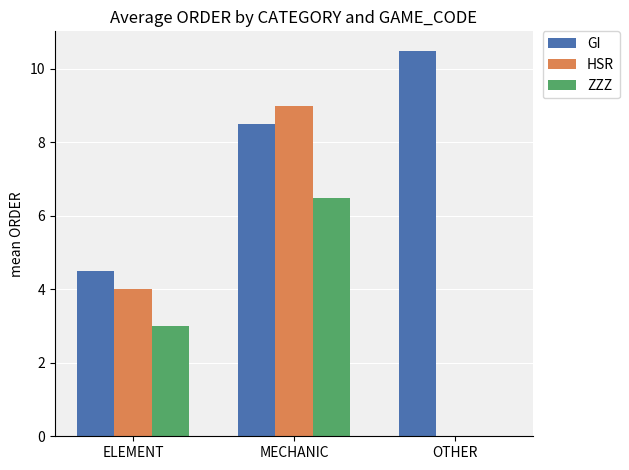

At which category does the chart reach its peak across all series?

OTHER